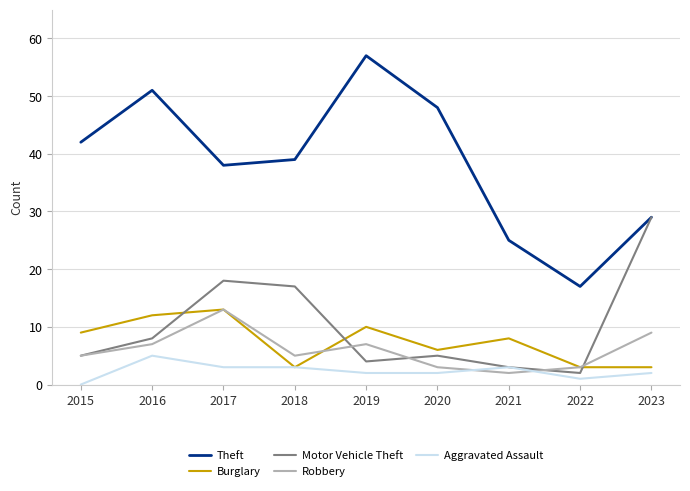

What is the average value of the Robbery series?

6